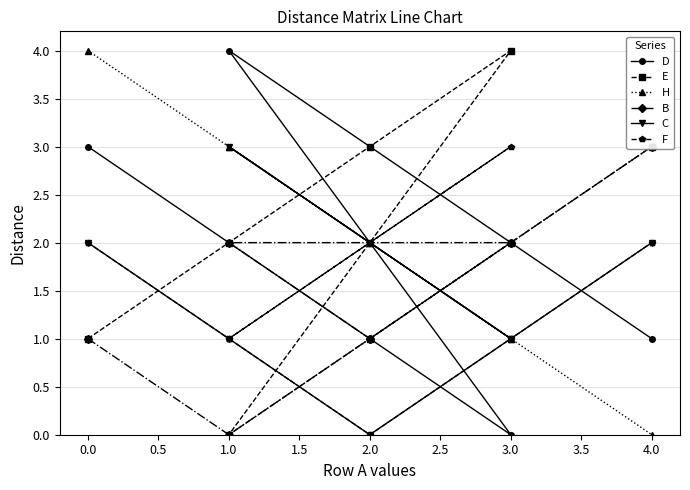

Which series has the largest range (max minus min)?

D